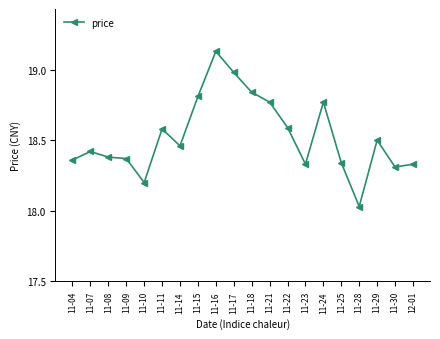

How many distinct data groups are displayed?

1